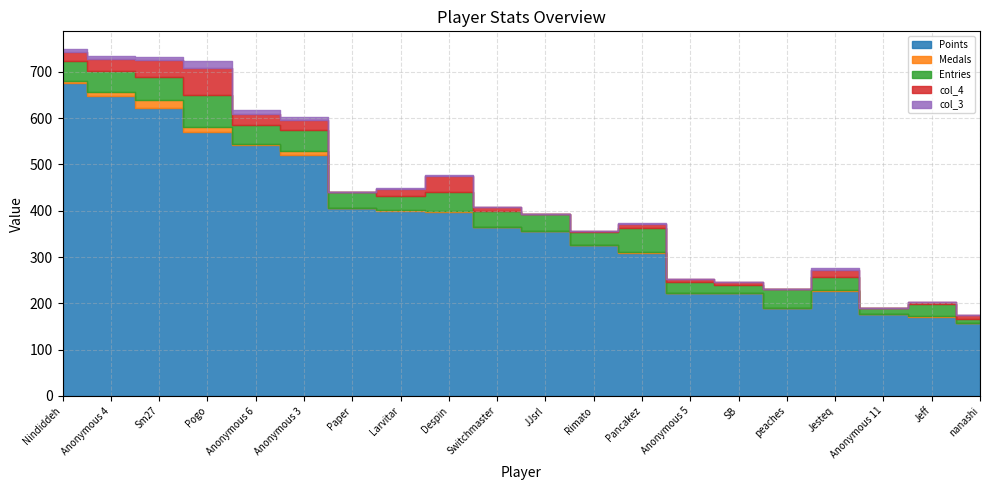

What is the label of the 15th point from the right?

Anonymous 3